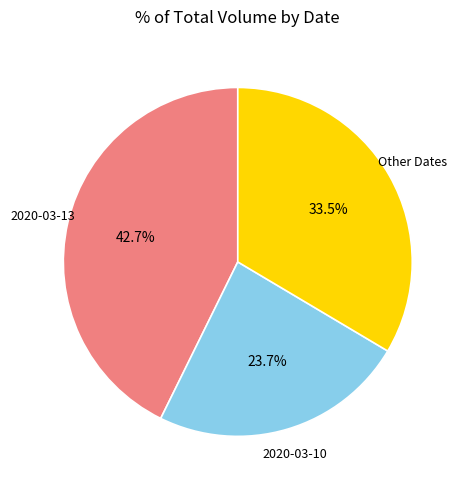

Count the number of slices in the pie.

3